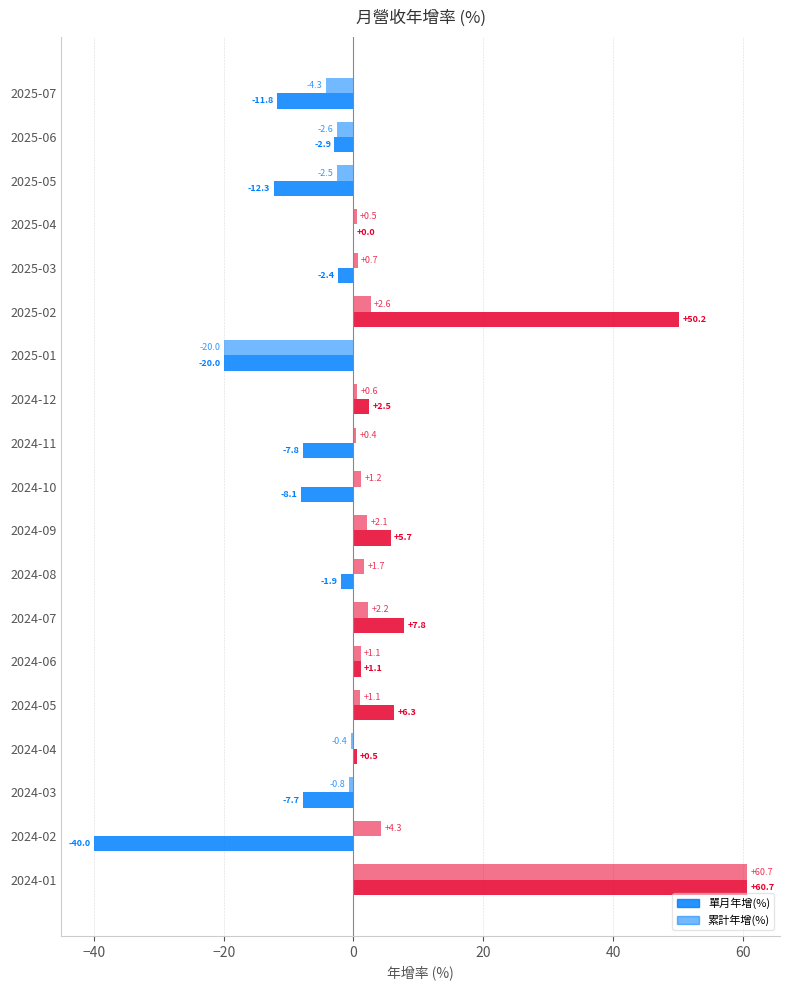

What is the difference between the maximum and minimum values in the 累計年增(%) series?

80.7